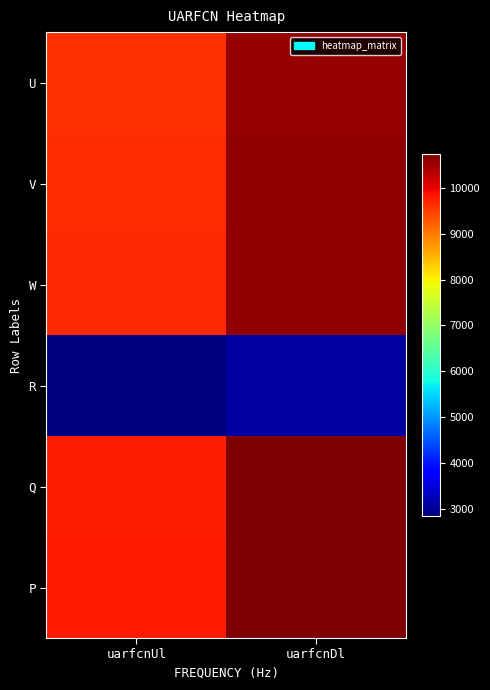

What is the minimum value shown in the chart?

2838